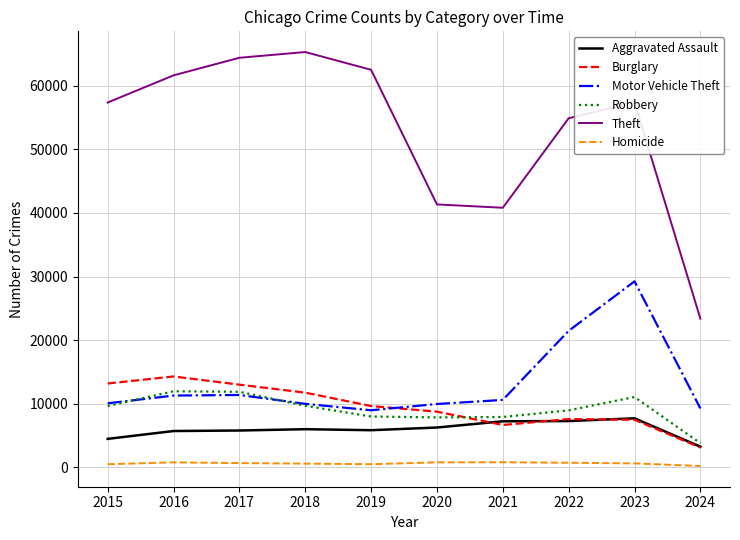

Which series has the largest range (max minus min)?

Theft